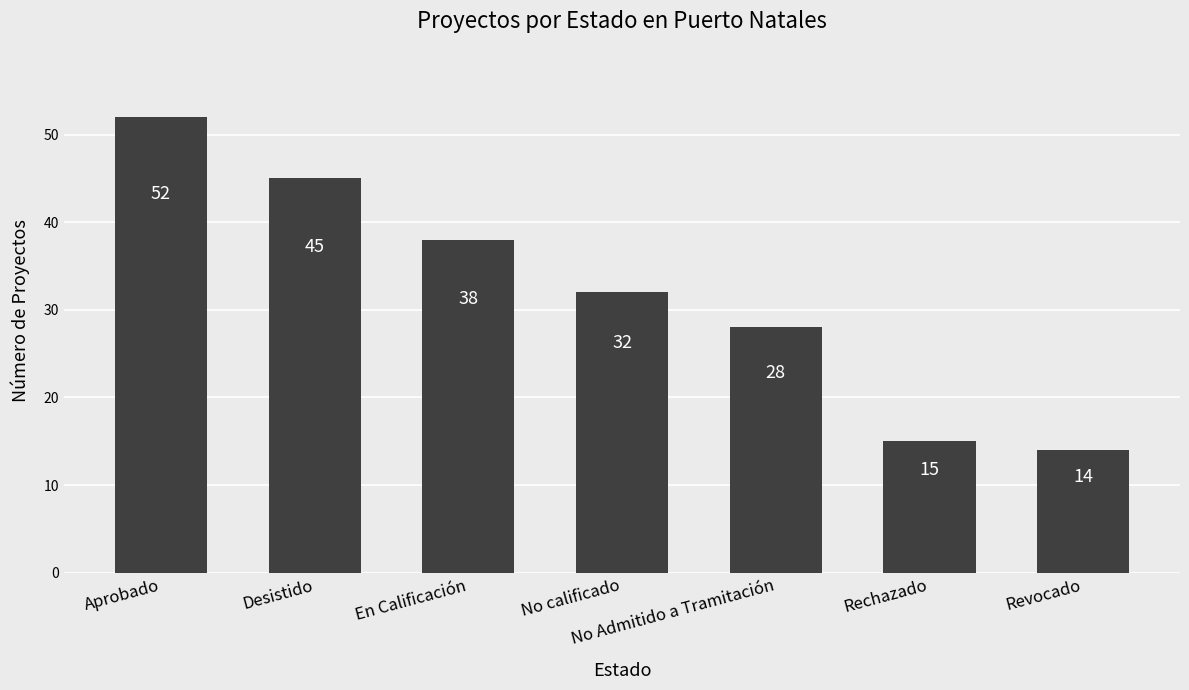

What is the value of the 3rd bar from the left?

38